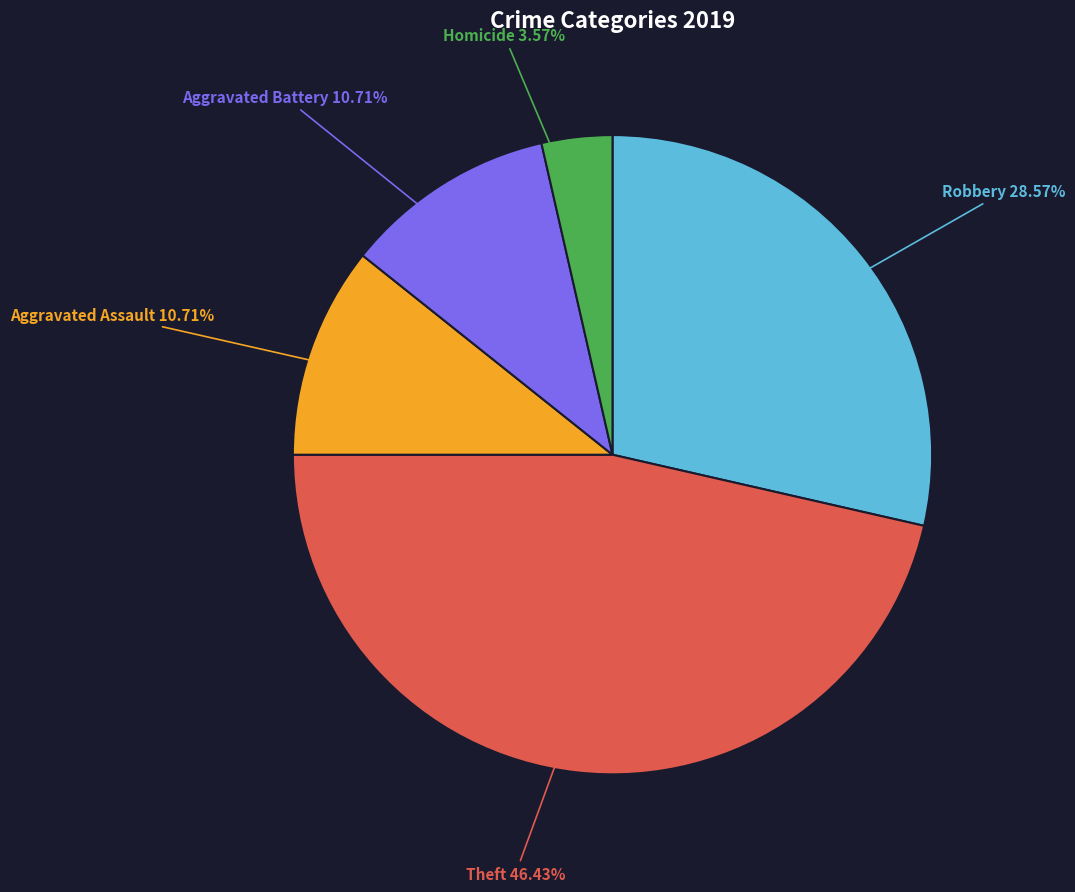

Is there a majority slice in this chart?

No